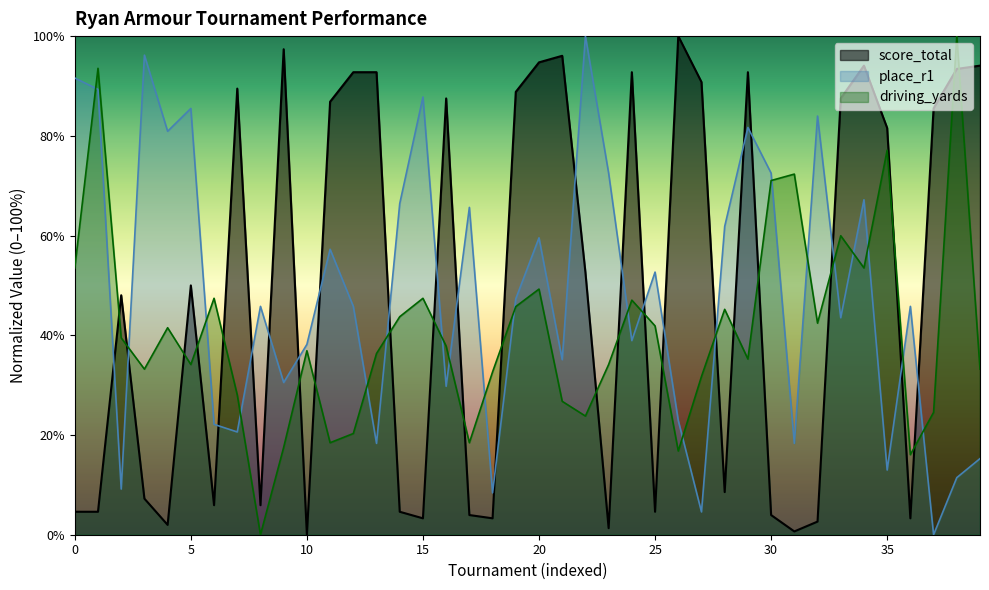

At which category does place_r1 reach its first local peak?

3